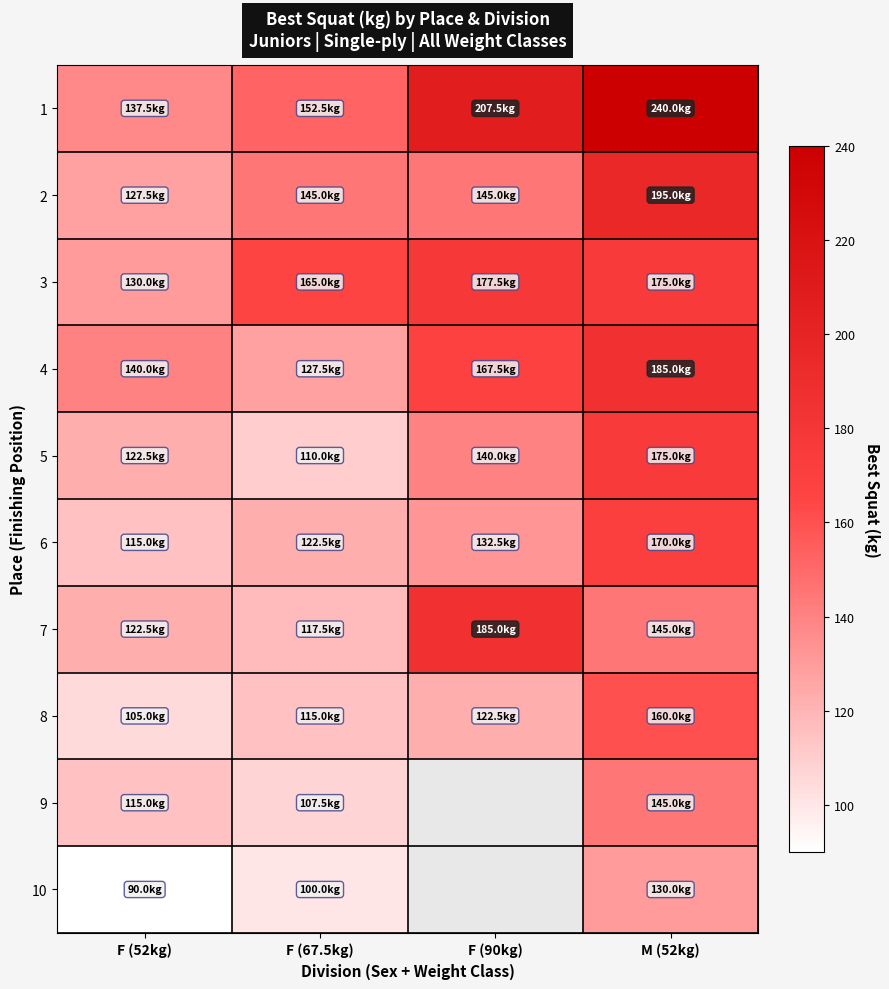

What value does the 7 series have at M (52kg)?

145.0